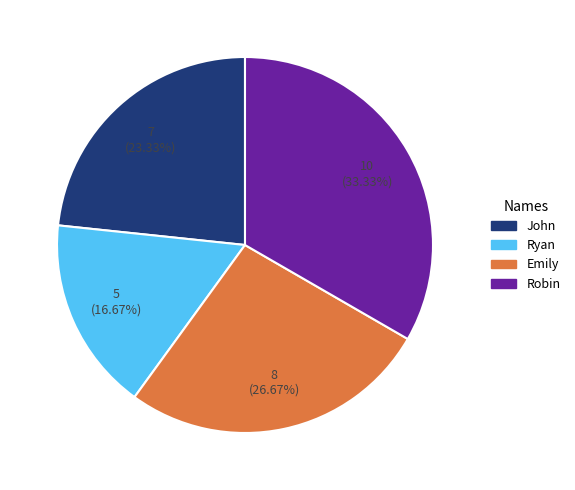

Does any single category account for the majority?

No